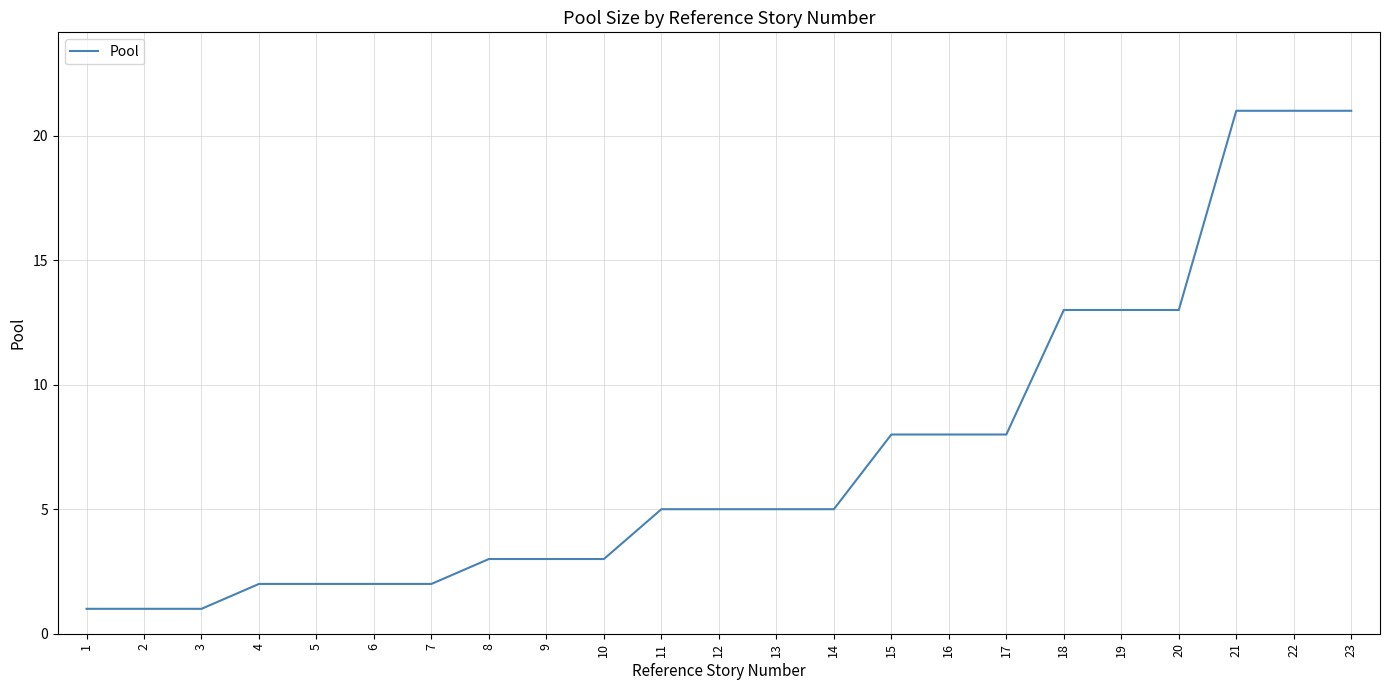

What is the minimum value shown in the chart?

1